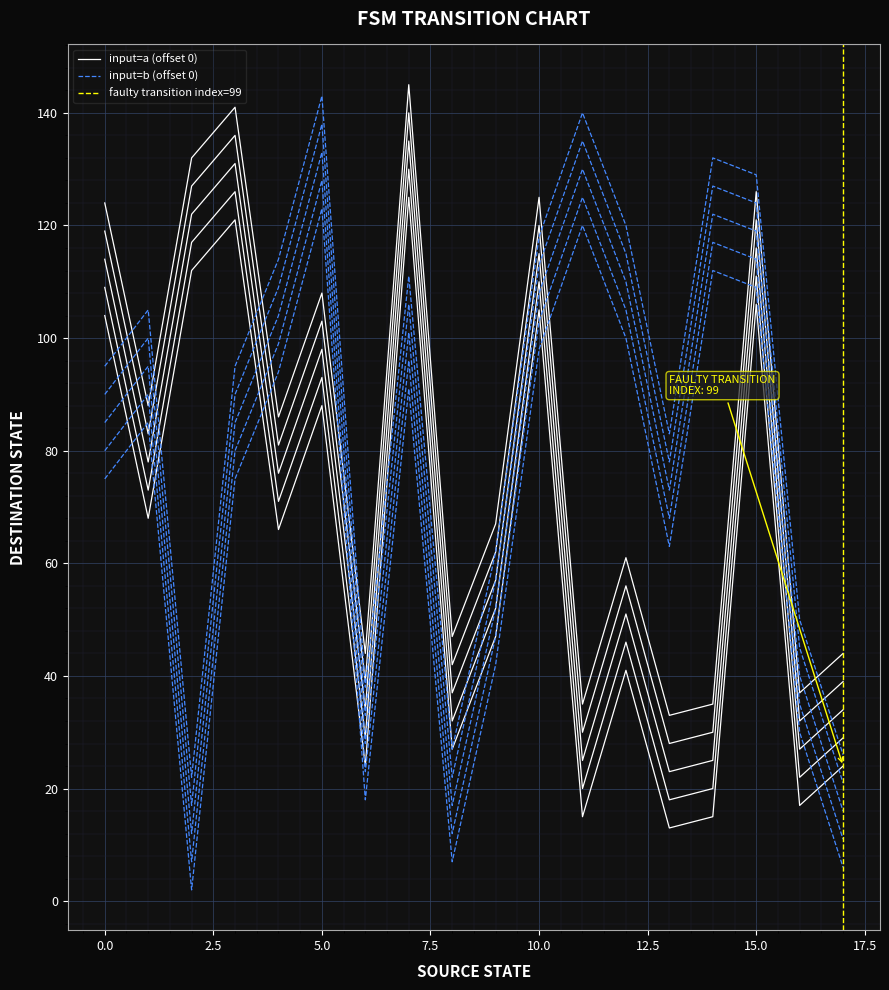

Where do destination_state and source_state first cross each other?

8 and 8